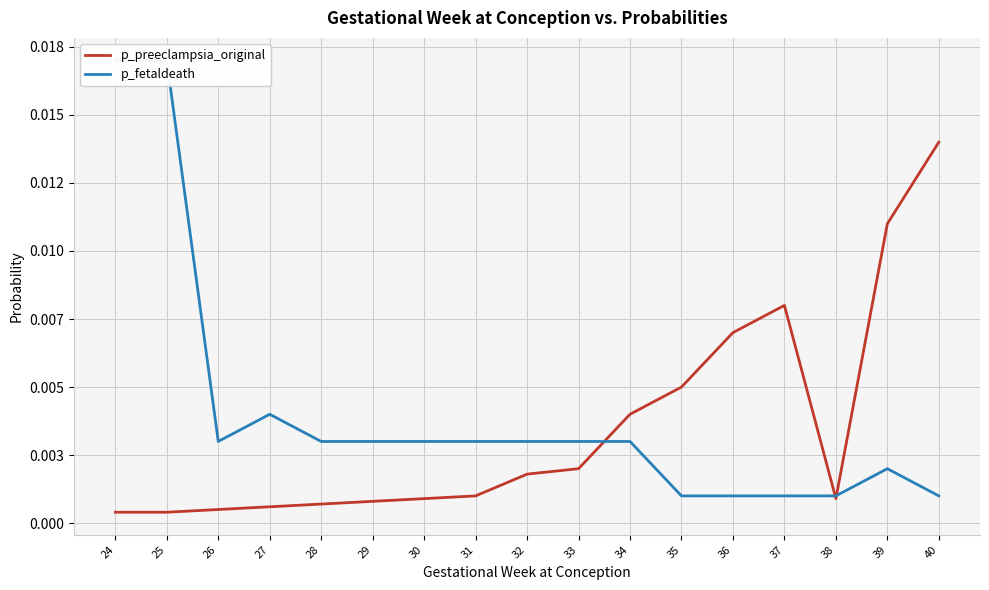

The value of p_preeclampsia_original at 37 is 0.0. True or false?

True